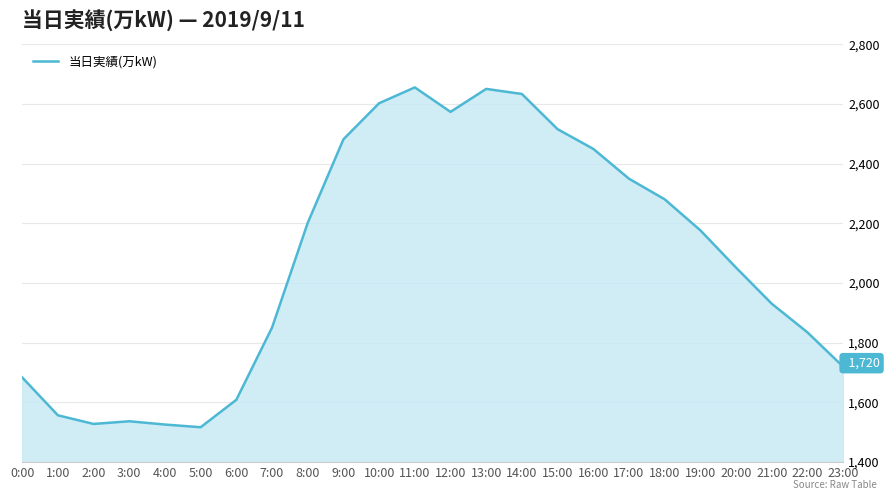

The chart shows a value of 2603 at 10:00. True or false?

True